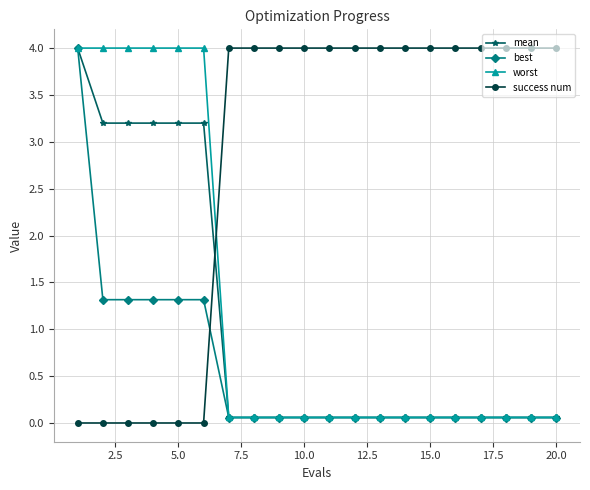

What is the maximum value for mean?

4.0